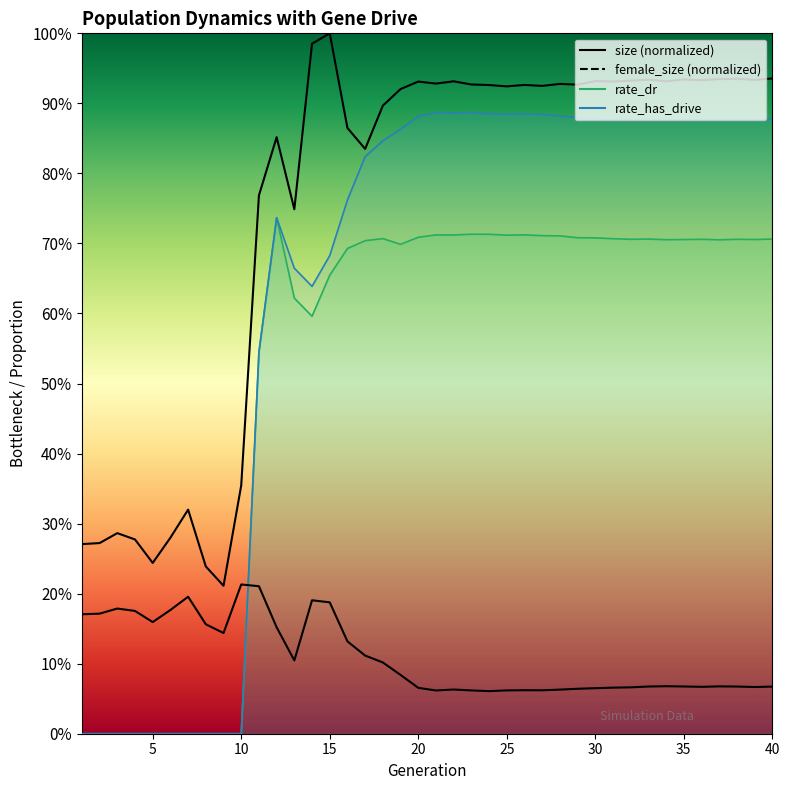

Reading left to right, transcribe all the data shown in this chart.

size: 1=0.3	2=0.3	3=0.3	4=0.3	5=0.2	6=0.3	7=0.3	8=0.2	9=0.2	10=0.4	11=0.8	12=0.9	13=0.7	14=1.0	15=1.0	16=0.9	17=0.8	18=0.9	19=0.9	20=0.9	21=0.9	22=0.9	23=0.9	24=0.9	25=0.9	26=0.9	27=0.9	28=0.9	29=0.9	30=0.9	31=0.9	32=0.9	33=0.9	34=0.9	35=0.9	36=0.9	37=0.9	38=0.9	39=0.9	40=0.9
female_size: 1=0.2	2=0.2	3=0.2	4=0.2	5=0.2	6=0.2	7=0.2	8=0.2	9=0.1	10=0.2	11=0.2	12=0.2	13=0.1	14=0.2	15=0.2	16=0.1	17=0.1	18=0.1	19=0.1	20=0.1	21=0.1	22=0.1	23=0.1	24=0.1	25=0.1	26=0.1	27=0.1	28=0.1	29=0.1	30=0.1	31=0.1	32=0.1	33=0.1	34=0.1	35=0.1	36=0.1	37=0.1	38=0.1	39=0.1	40=0.1
rate_dr: 1=0.0	2=0.0	3=0.0	4=0.0	5=0.0	6=0.0	7=0.0	8=0.0	9=0.0	10=0.0	11=0.5	12=0.7	13=0.6	14=0.6	15=0.7	16=0.7	17=0.7	18=0.7	19=0.7	20=0.7	21=0.7	22=0.7	23=0.7	24=0.7	25=0.7	26=0.7	27=0.7	28=0.7	29=0.7	30=0.7	31=0.7	32=0.7	33=0.7	34=0.7	35=0.7	36=0.7	37=0.7	38=0.7	39=0.7	40=0.7
rate_has_drive: 1=0.0	2=0.0	3=0.0	4=0.0	5=0.0	6=0.0	7=0.0	8=0.0	9=0.0	10=0.0	11=0.5	12=0.7	13=0.7	14=0.6	15=0.7	16=0.8	17=0.8	18=0.8	19=0.9	20=0.9	21=0.9	22=0.9	23=0.9	24=0.9	25=0.9	26=0.9	27=0.9	28=0.9	29=0.9	30=0.9	31=0.9	32=0.9	33=0.9	34=0.9	35=0.9	36=0.9	37=0.9	38=0.9	39=0.9	40=0.9